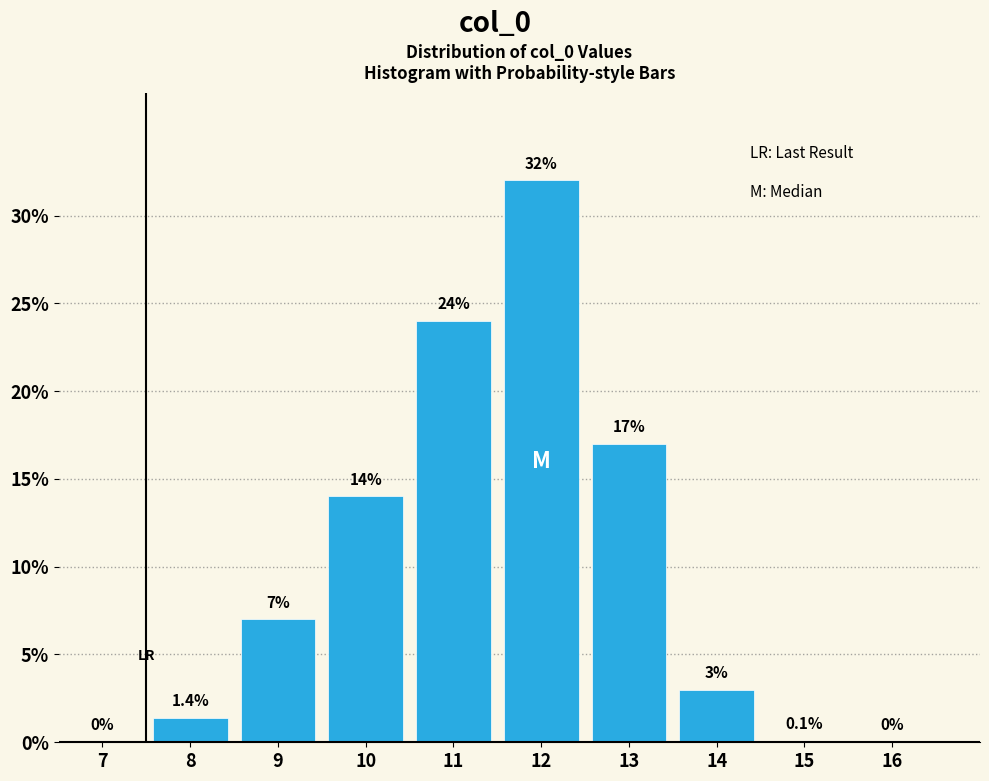

Reading left to right, list all the values displayed in this chart.

7=0.0	8=1.4	9=7.0	10=14.0	11=24.0	12=32.0	13=17.0	14=3.0	15=0.1	16=0.0